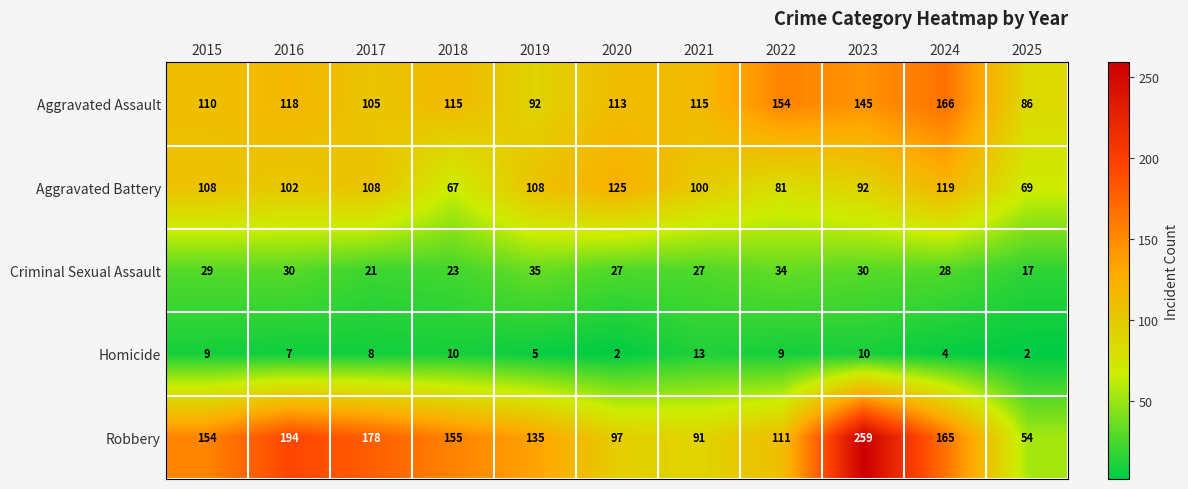

What is the total value across all series at 2020?

364